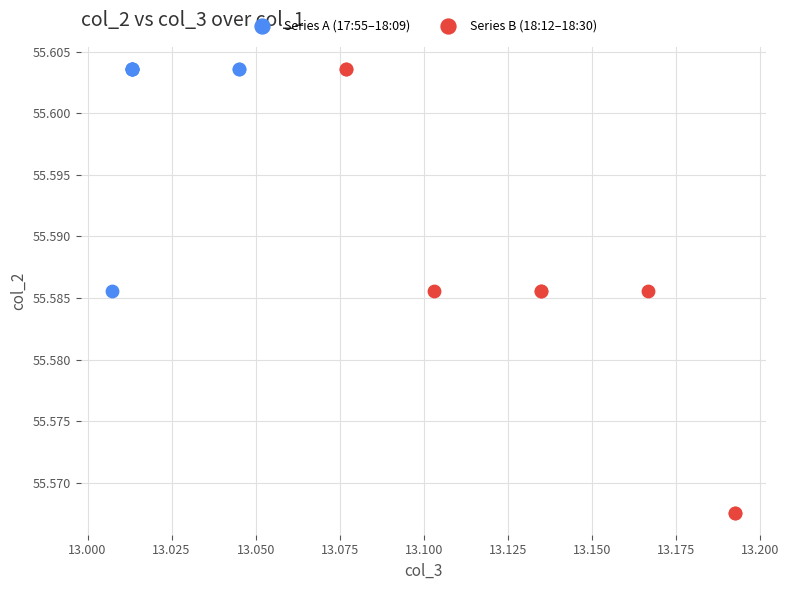

Which series has the largest Y range (max minus min)?

Series B (18:12–18:30)